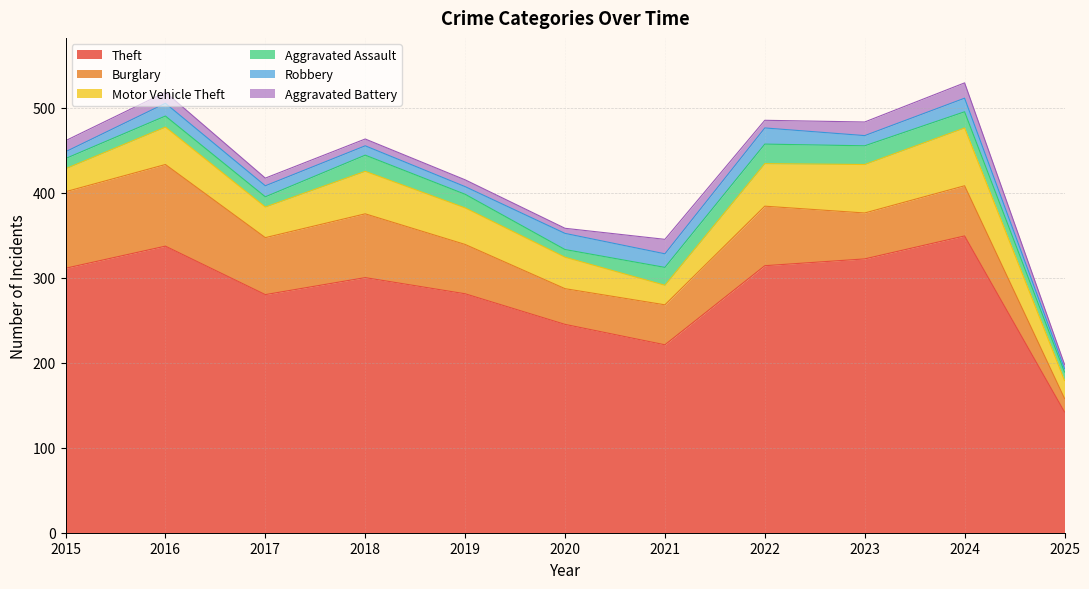

True or false: Motor Vehicle Theft and Robbery cross at least once.

False